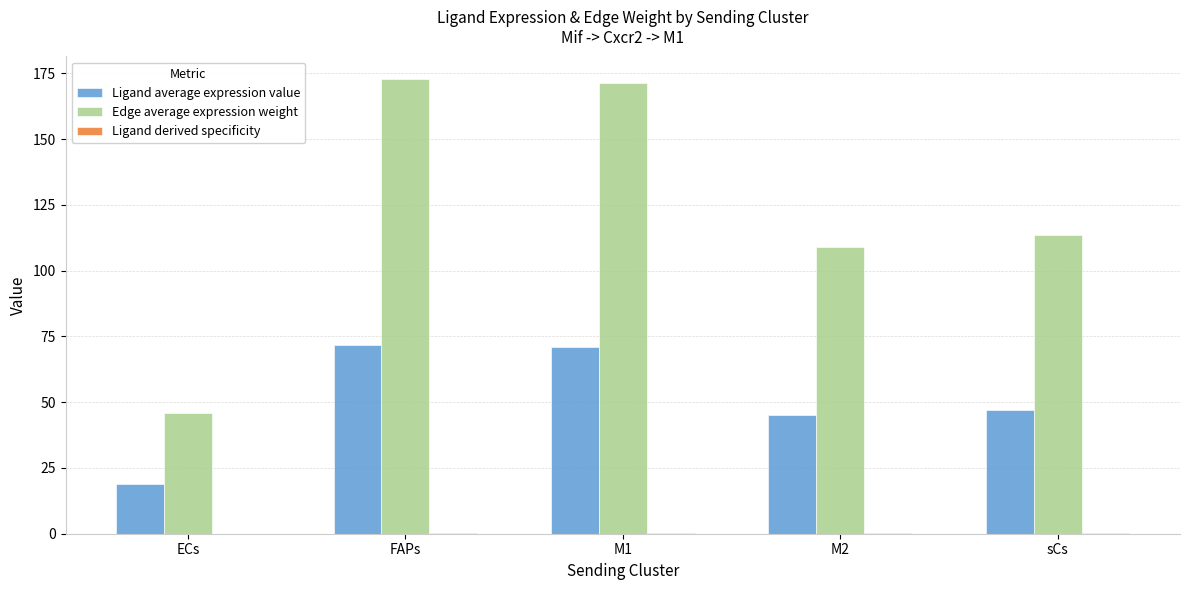

Which series changed the most between ECs and M1?

Edge average expression weight